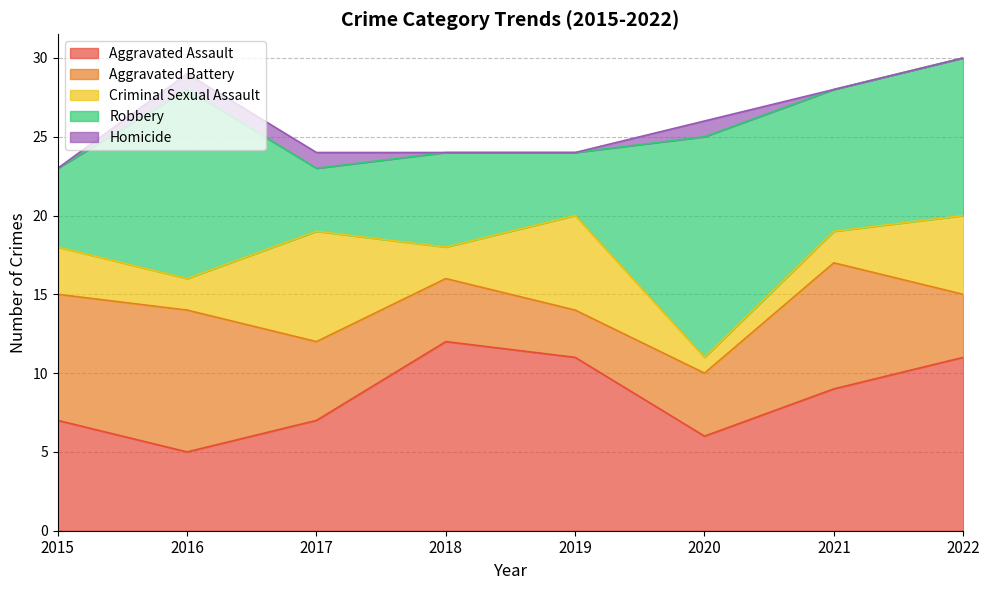

How many data points in Criminal Sexual Assault are less than 3?

4